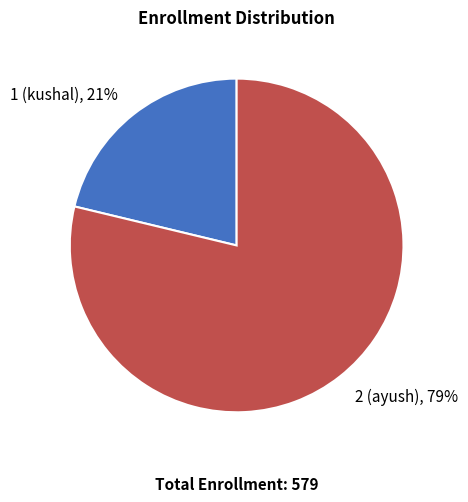

To the nearest percent, what portion does 1 (kushal) represent?

21%